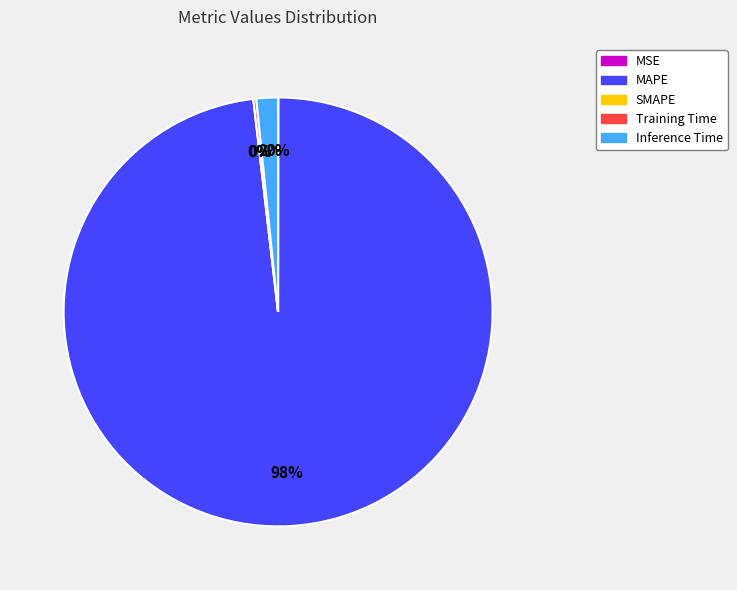

Is there any slice that represents more than half of the pie?

Yes